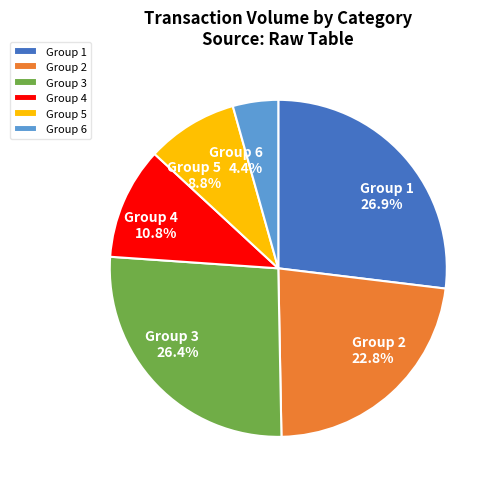

What is the smallest slice in the pie chart?

Group 6